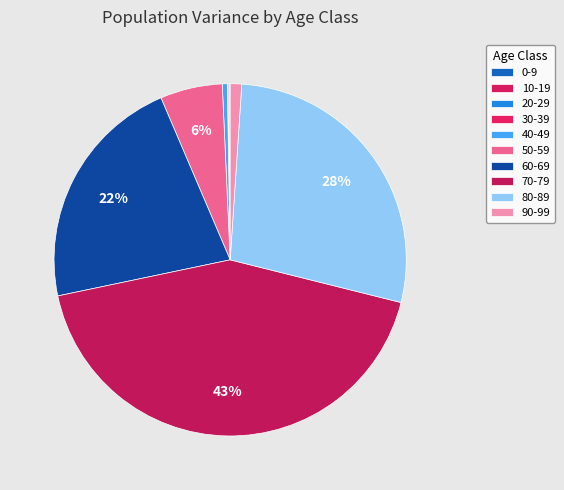

To the nearest percent, what is the average slice percentage?

10%